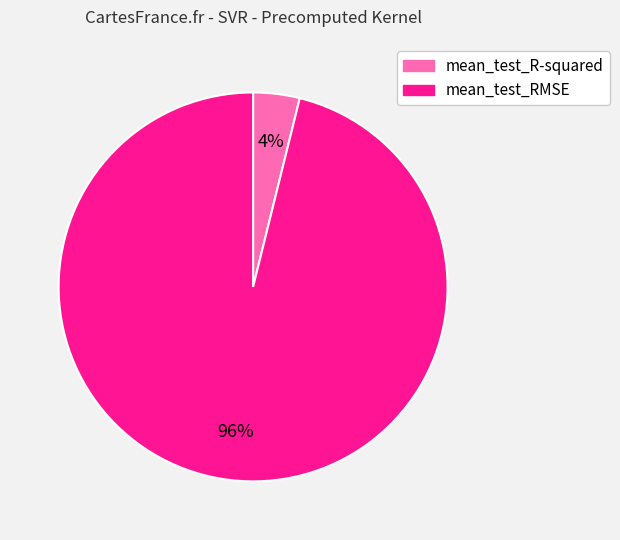

True or false: mean_test_RMSE accounts for 87% of the total.

False